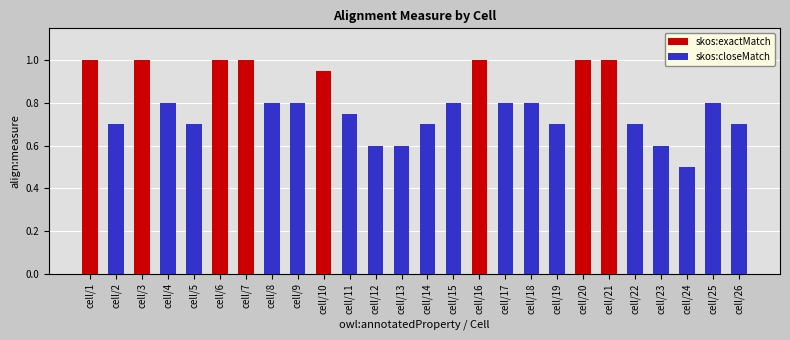

What is the sum of all skos:exactMatch values?

8.0